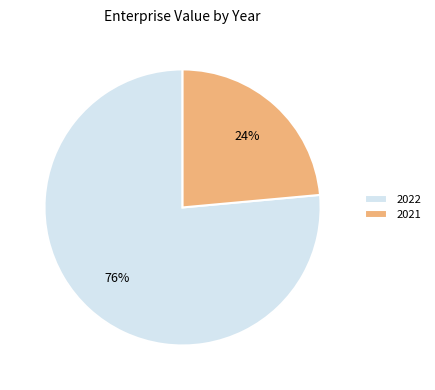

Is it true that 2021 is 24% of the pie?

True